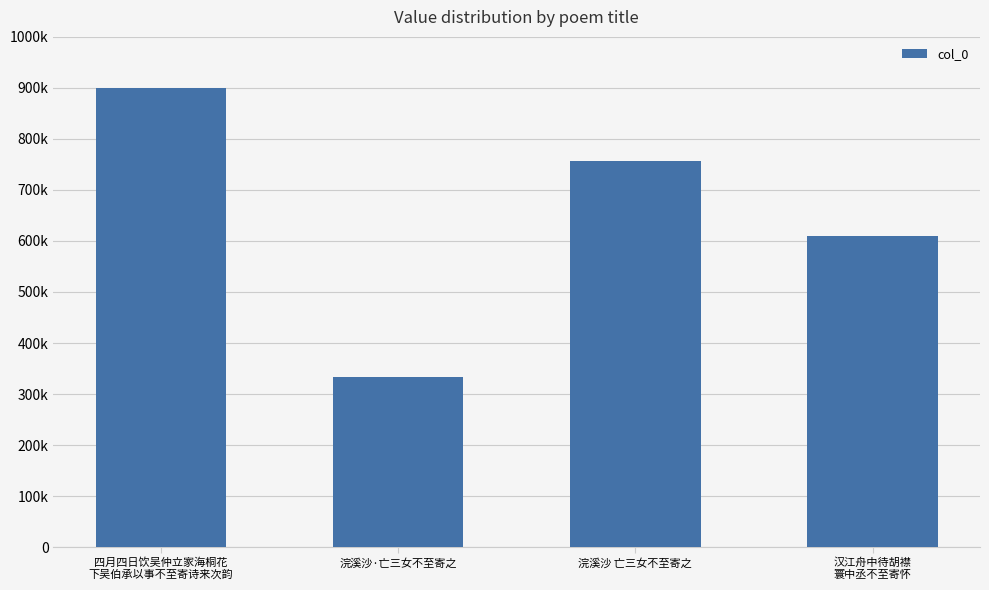

Rank the categories by value from lowest to highest.

浣溪沙·亡三女不至寄之, 汉江舟中待胡襟
寰中丞不至寄怀, 浣溪沙 亡三女不至寄之, 四月四日饮吴仲立家海桐花
下吴伯承以事不至寄诗来次韵